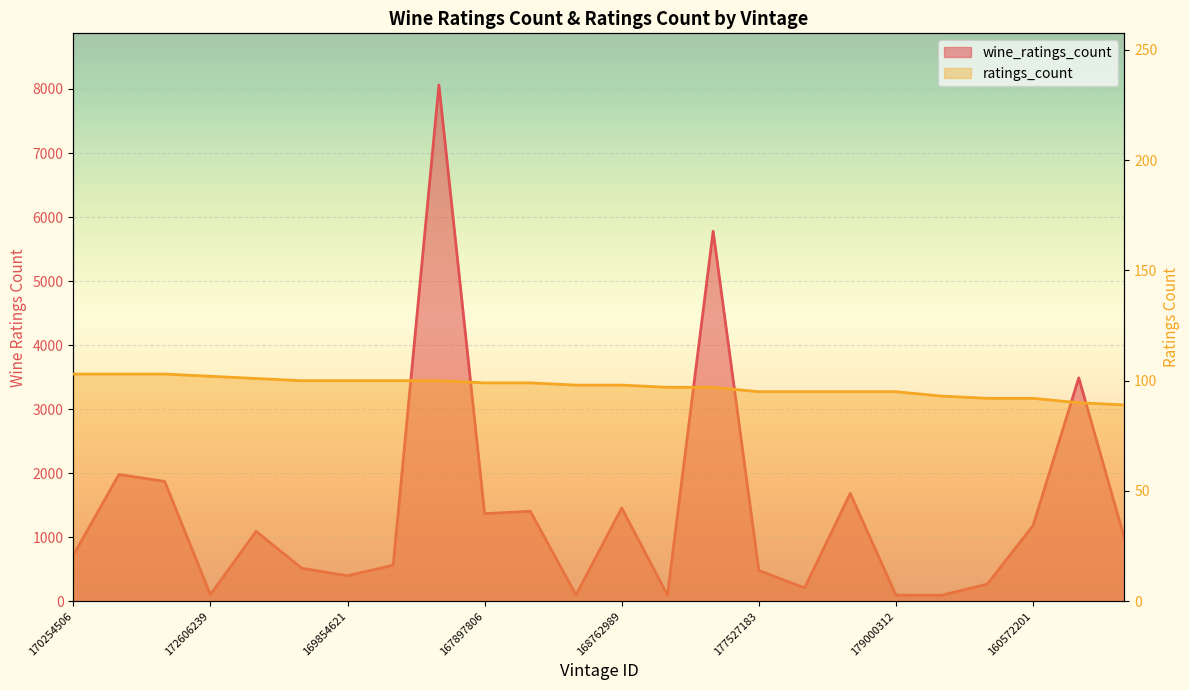

What is the label of the 18th point from the right?

169854621